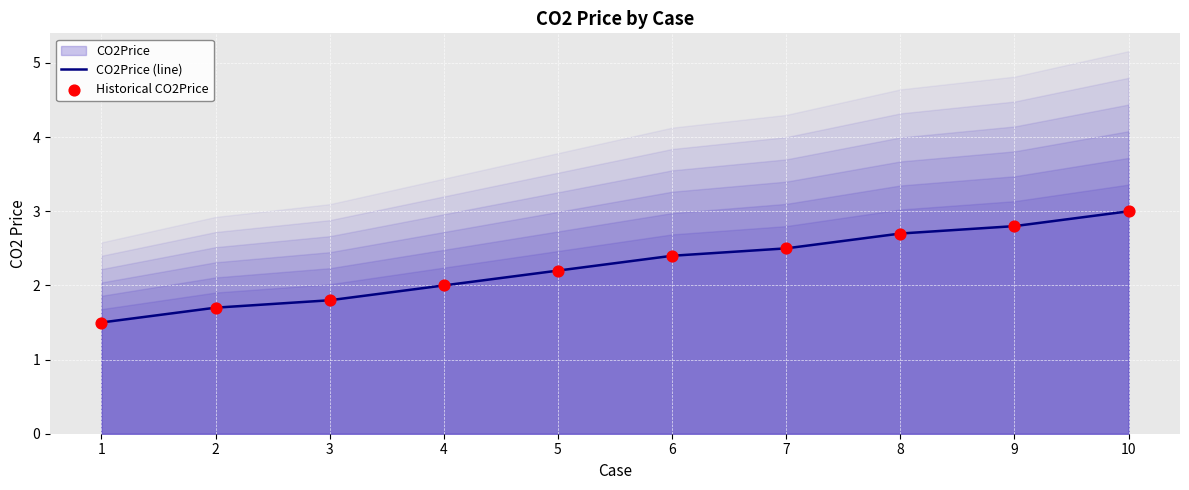

Is the value of Historical CO2Price at 9 greater than the value of CO2Price (line) at 1?

Yes